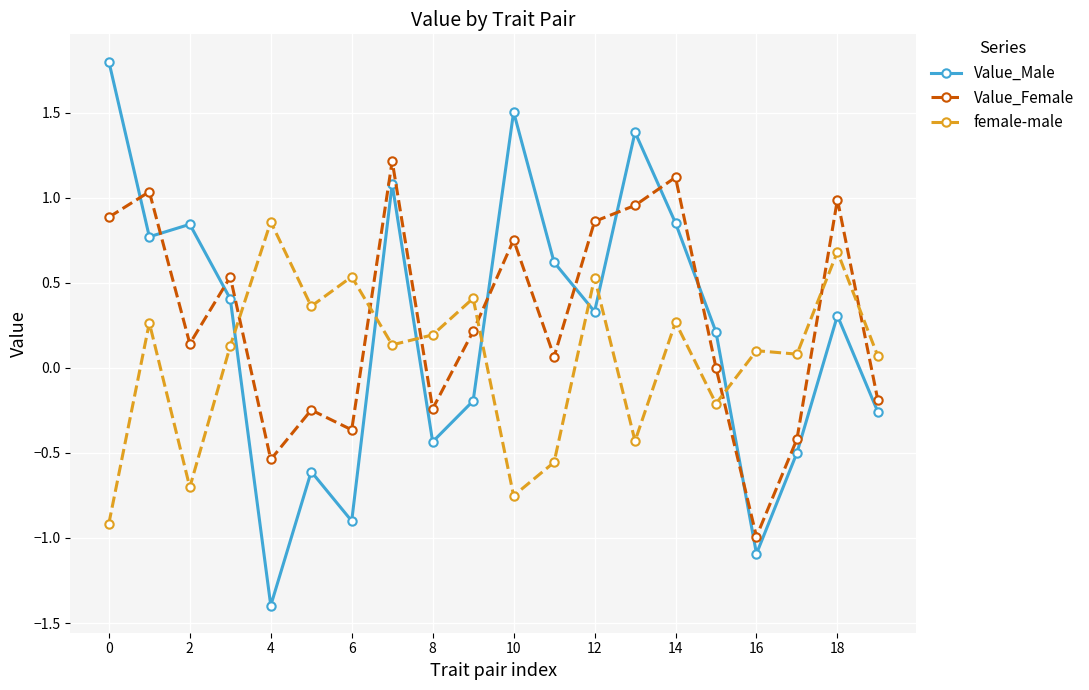

Which series has the widest spread of values?

Value_Male